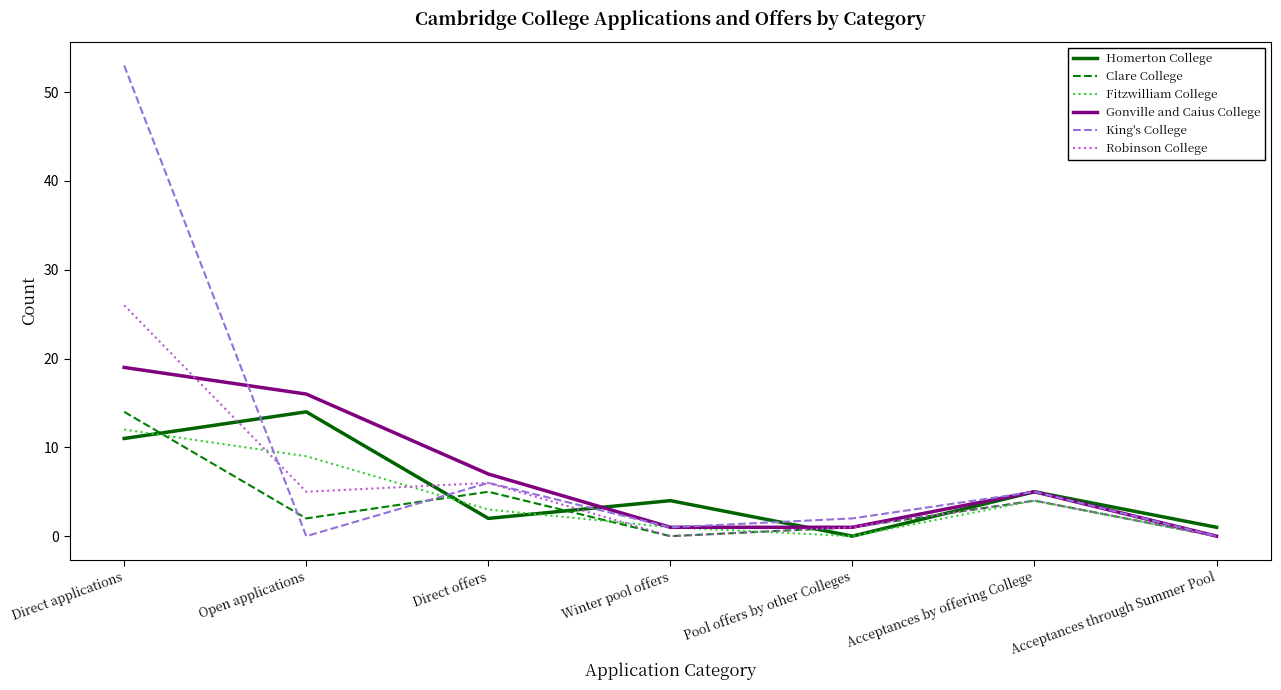

Which series has the largest range (max minus min)?

King's College